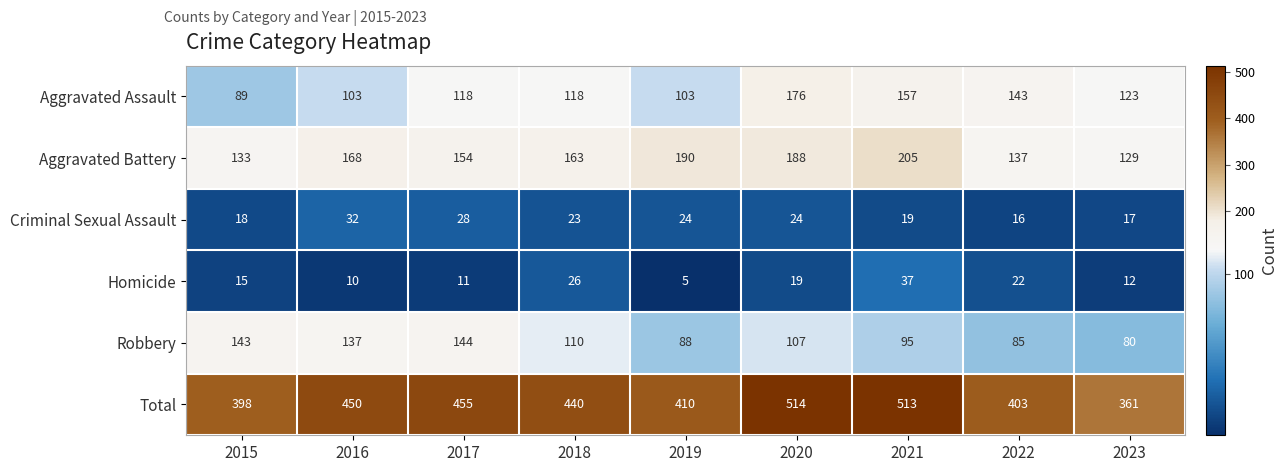

What is the maximum value shown in the chart?

514